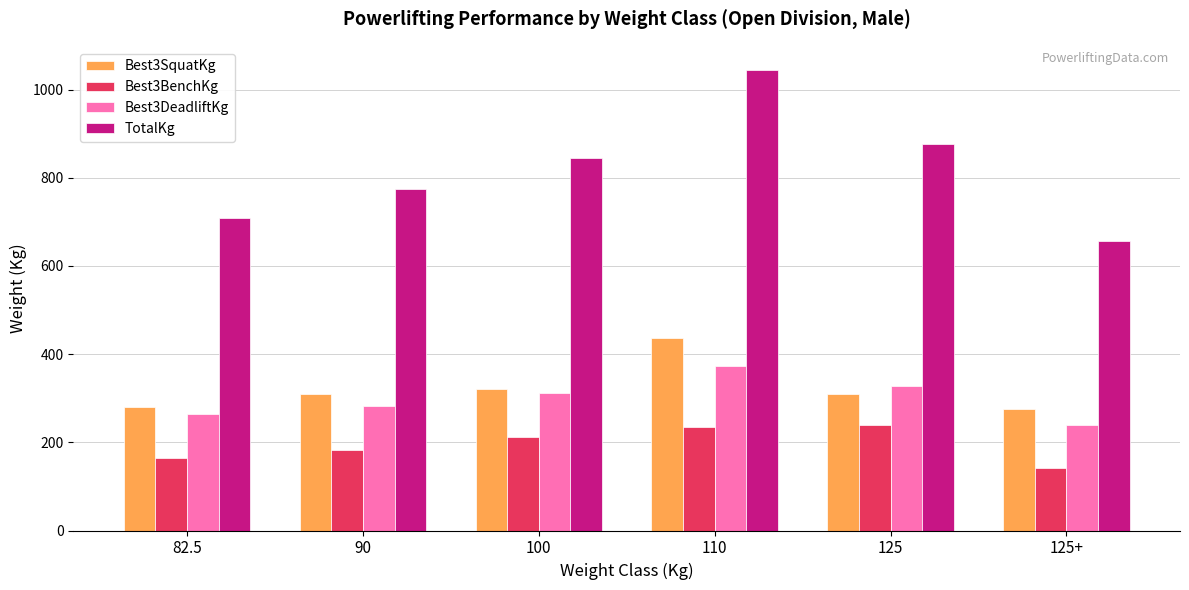

What is the label of the 2nd bar from the left?

90